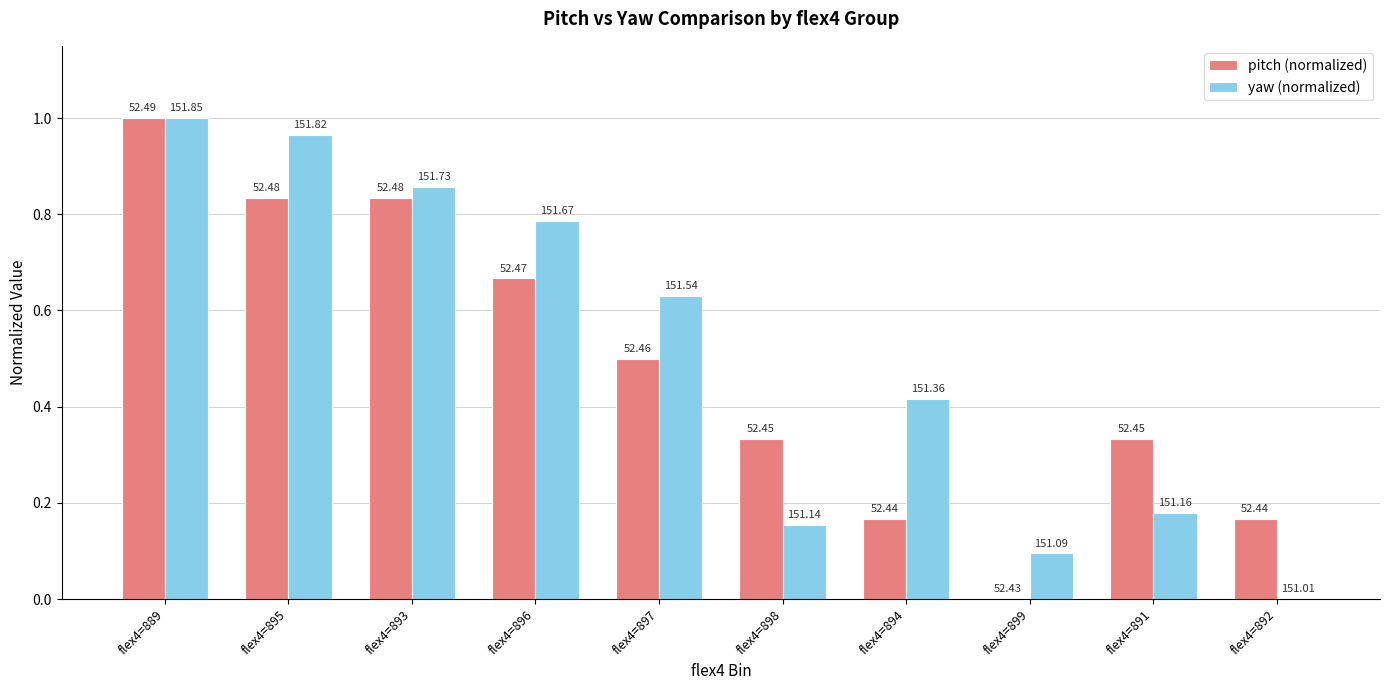

Which series changed the most between flex4=896 and flex4=899?

yaw (normalized)